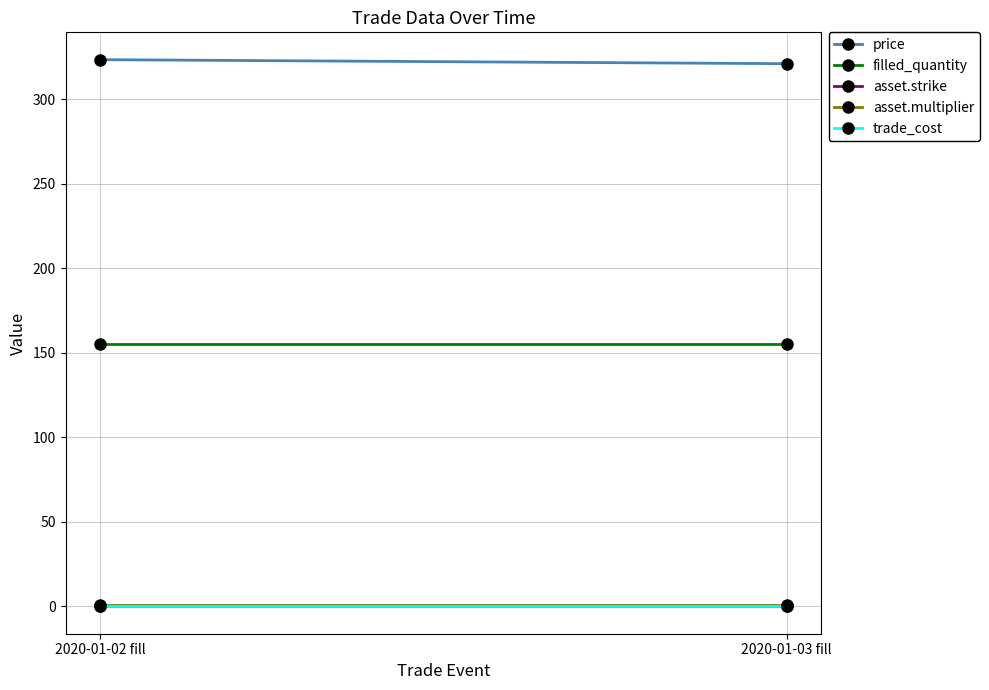

Which category has the lowest value in the asset.strike series?

2020-01-02 fill